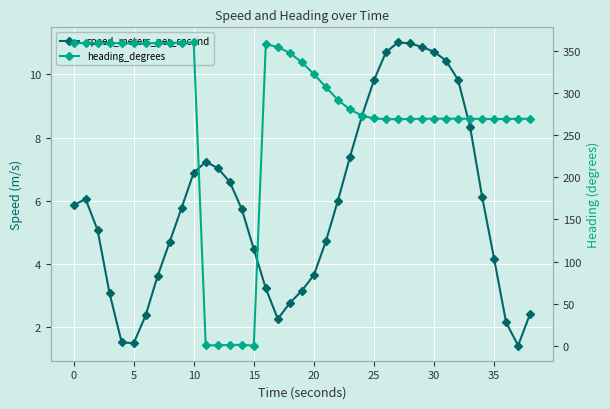

How many interior local peaks does the speed_meters_per_second series have?

3